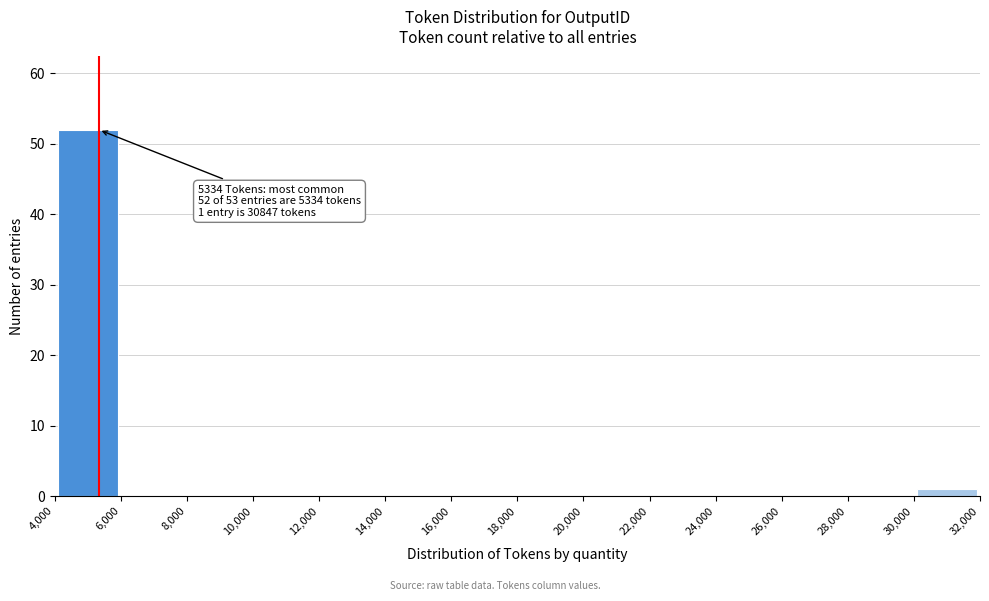

Which range on the x-axis has the tallest bar?

4,000 to 6,000